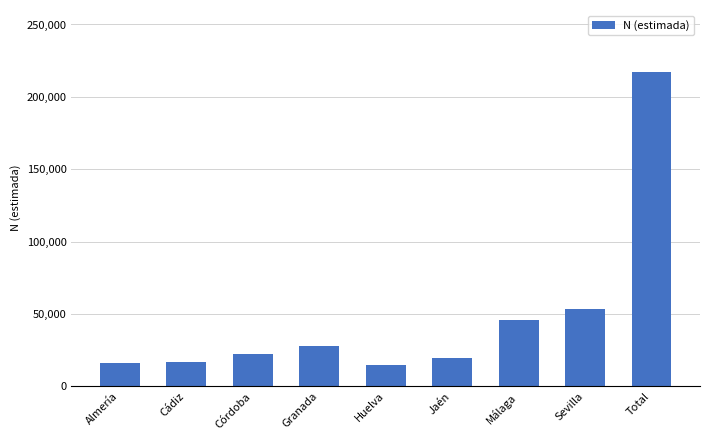

What is the label of the 8th bar from the right?

Cádiz